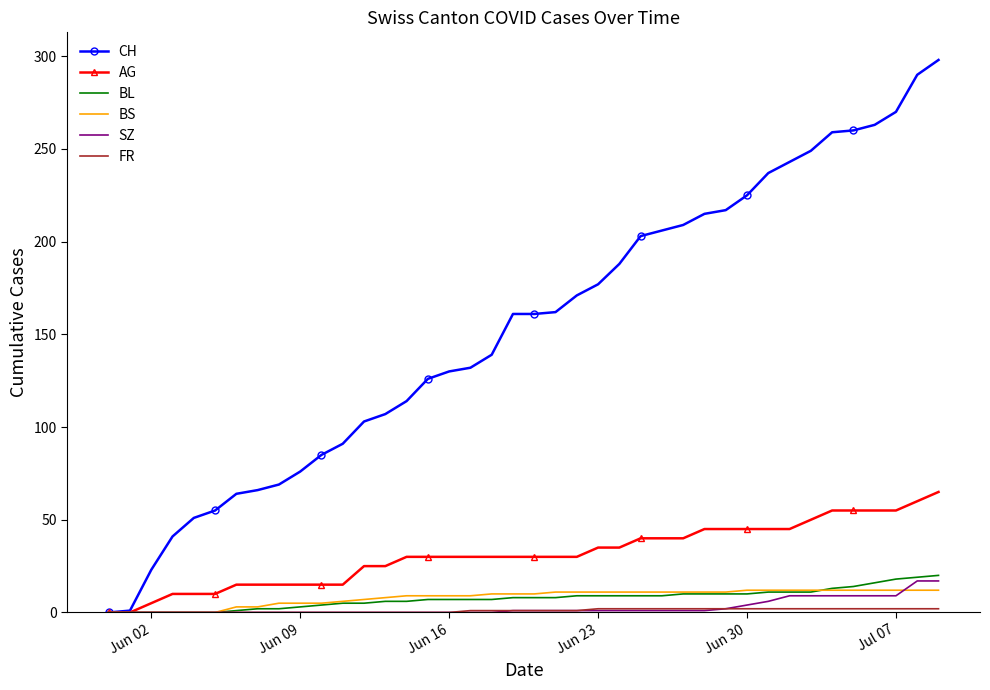

What is the highest value of the AG series?

65